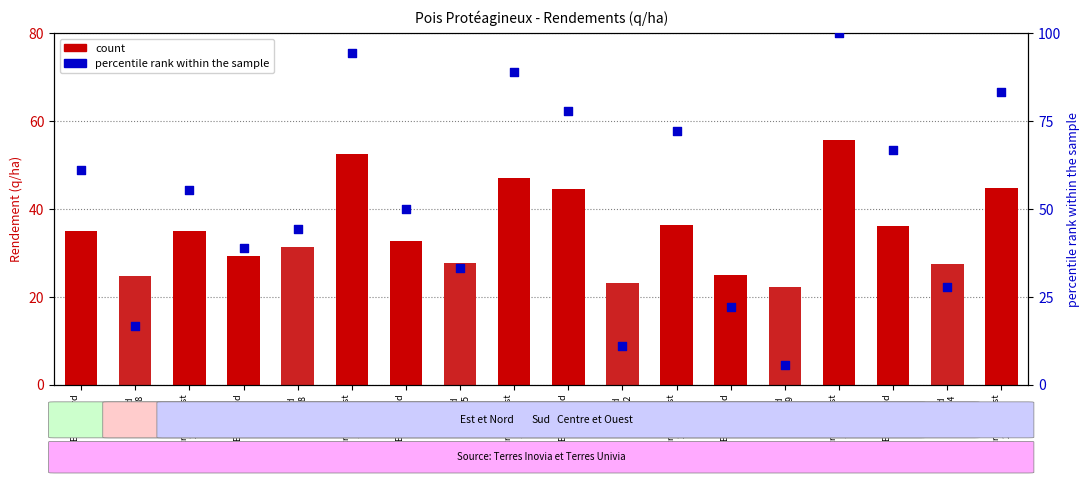

At how many categories does at least one series exceed 81?

4